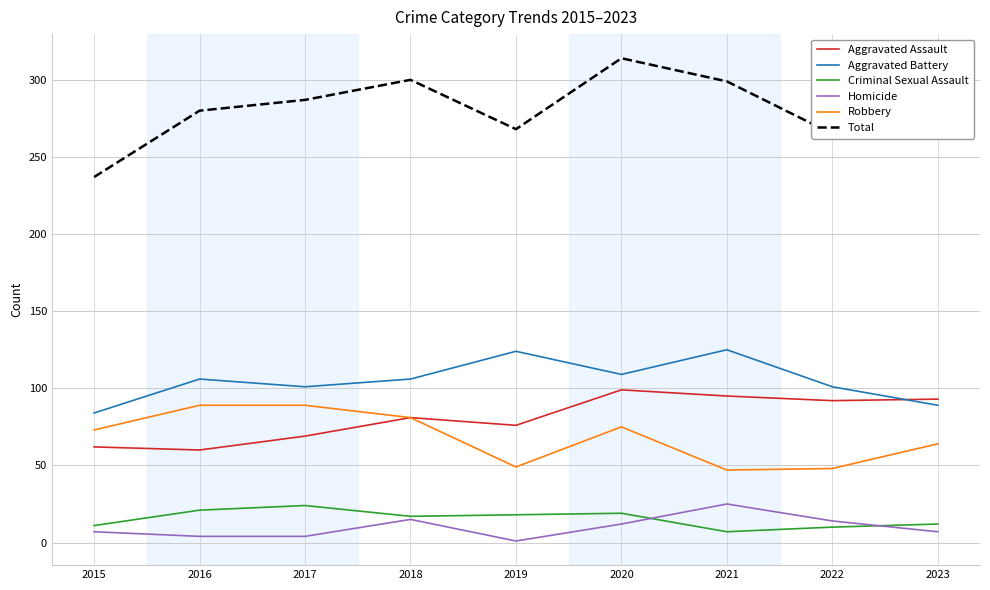

How many values in the Homicide series are below 7?

3